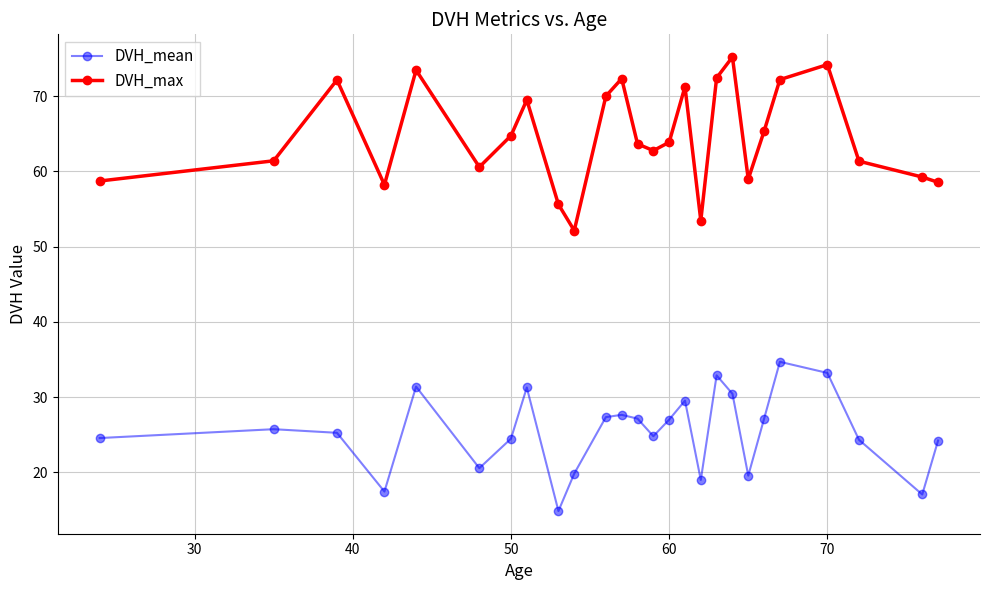

What is the maximum value for DVH_mean?

34.7